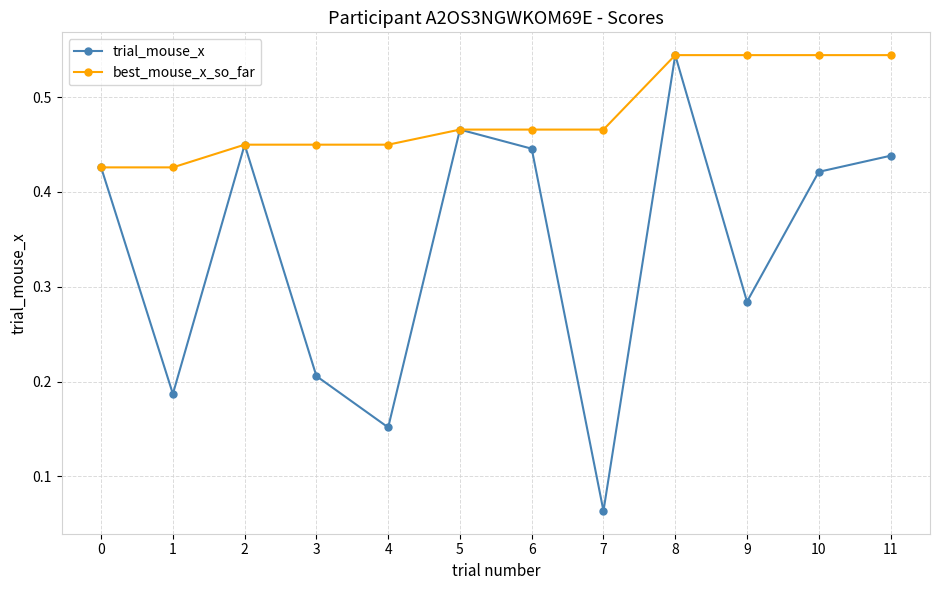

Which label corresponds to the smallest value in the chart?

7